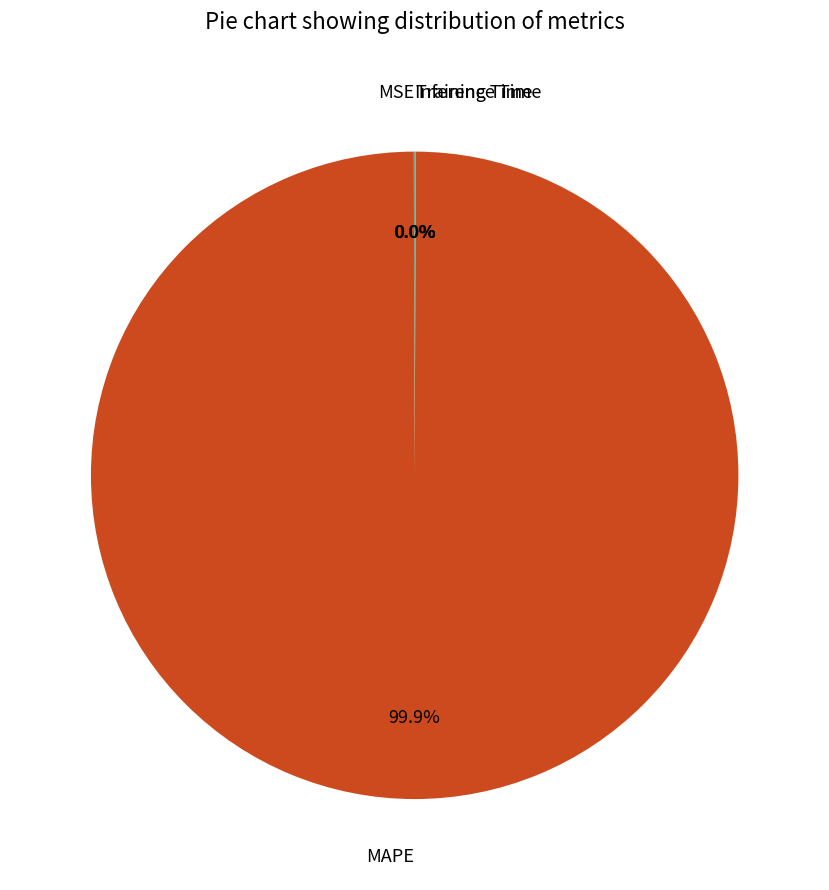

What is the majority slice?

MAPE